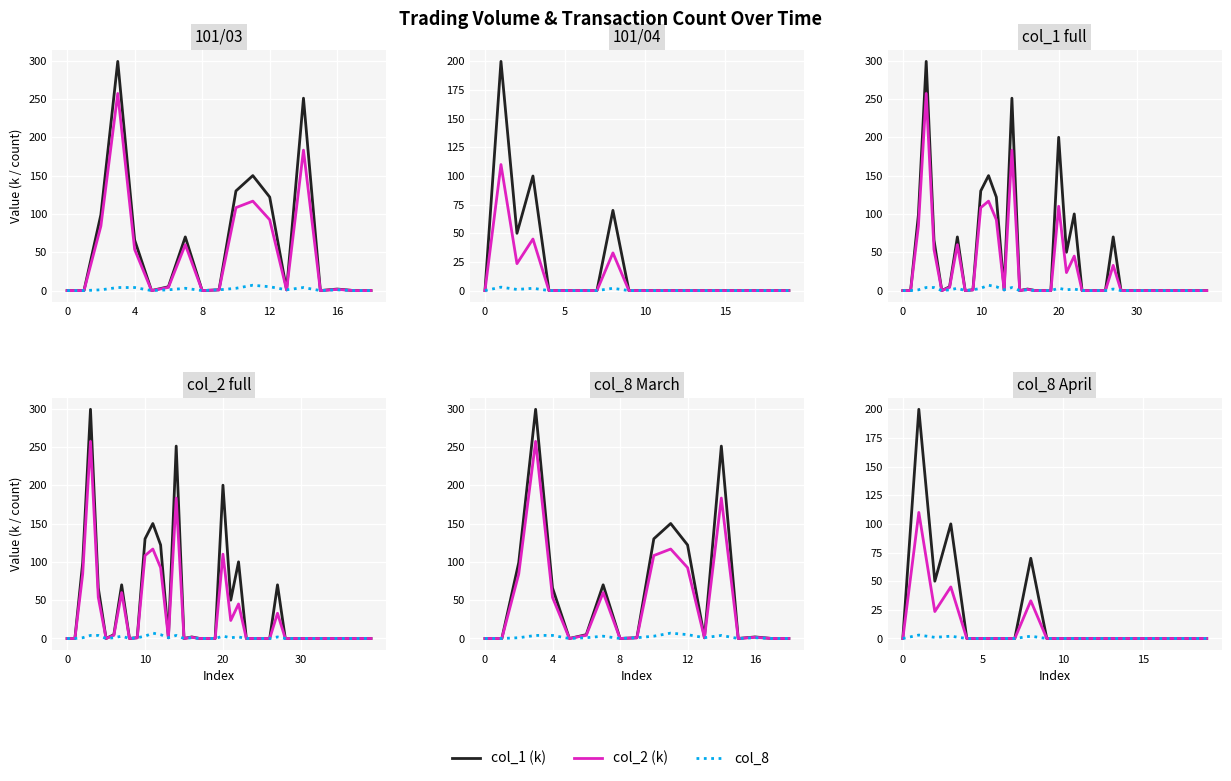

Is the value of col_1 (k) at 12 greater than the value of col_2 (k) at 16?

Yes